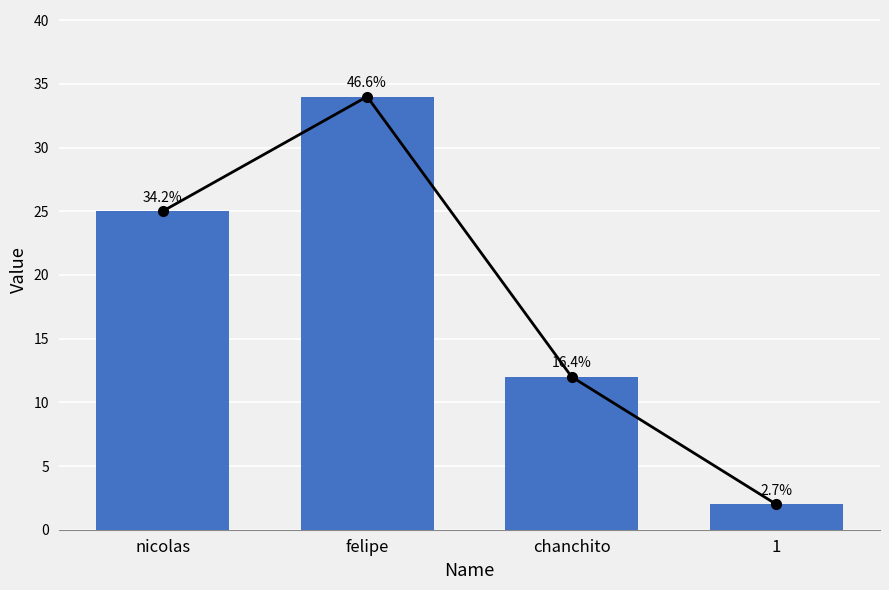

True or false: the data shows 34 at felipe.

True